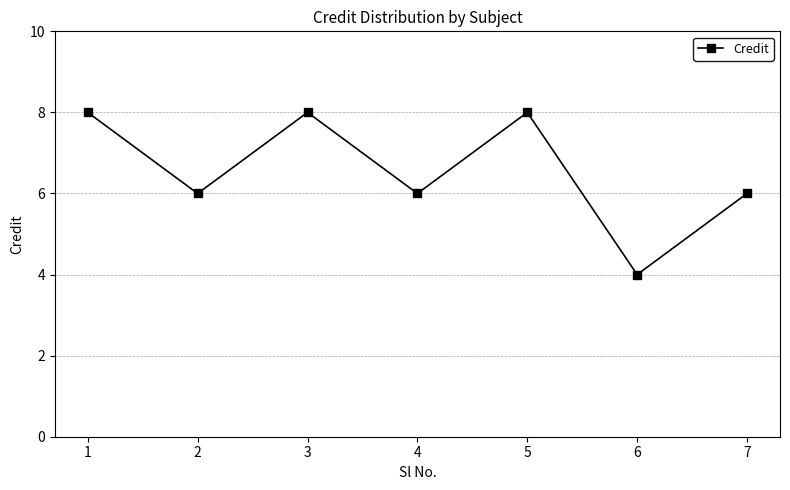

At which category does the data reach its first local peak?

3